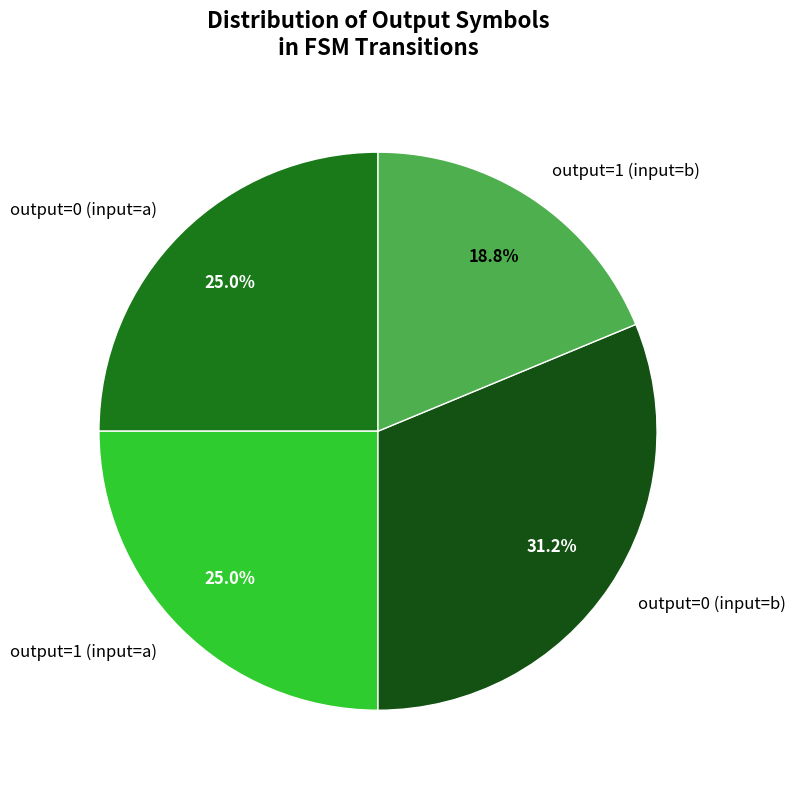

What percentage is the output=1 (input=a) slice, to the nearest percent?

25%